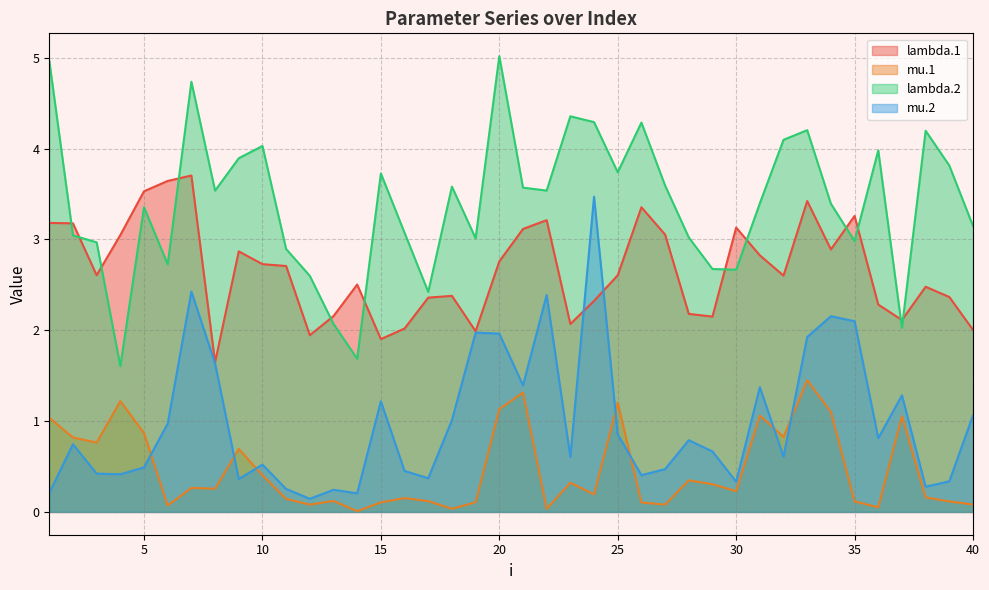

How many data points in lambda.1 are less than 2?

4